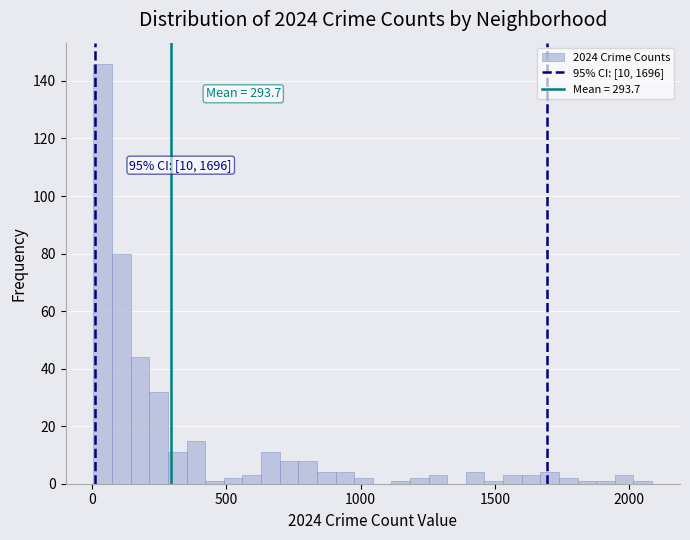

Around what value on the x-axis is the tallest bar? Give the approximate position of its centre, as read against the axis.

50